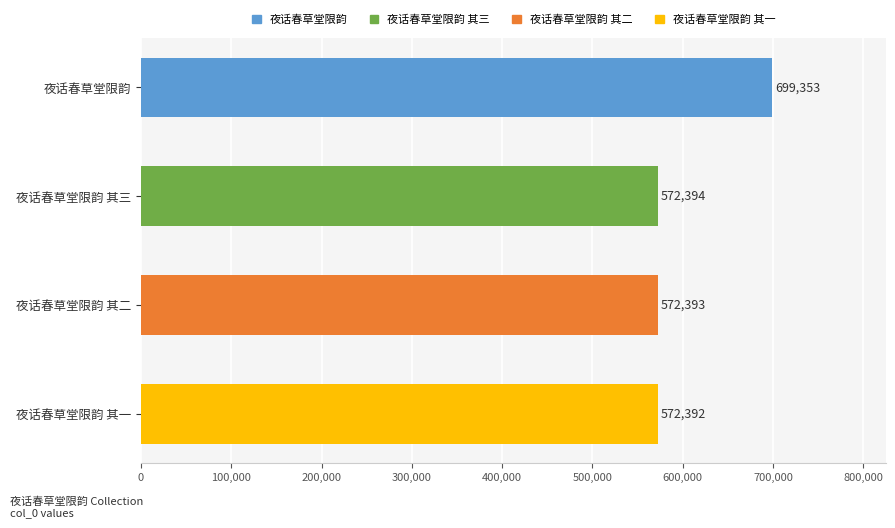

What is the difference between the values at 夜话春草堂限韵 其二 and 夜话春草堂限韵?

126960